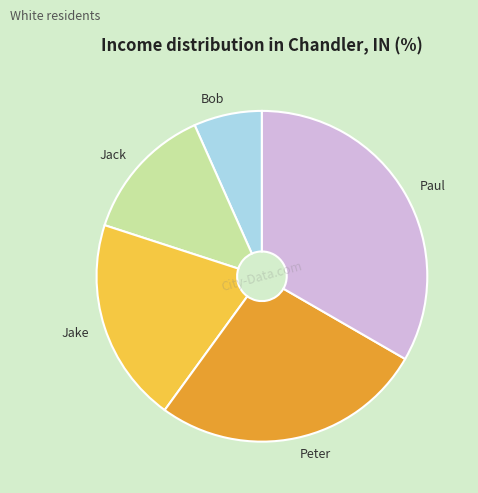

Is the sum of Paul and Bob greater than half?

No